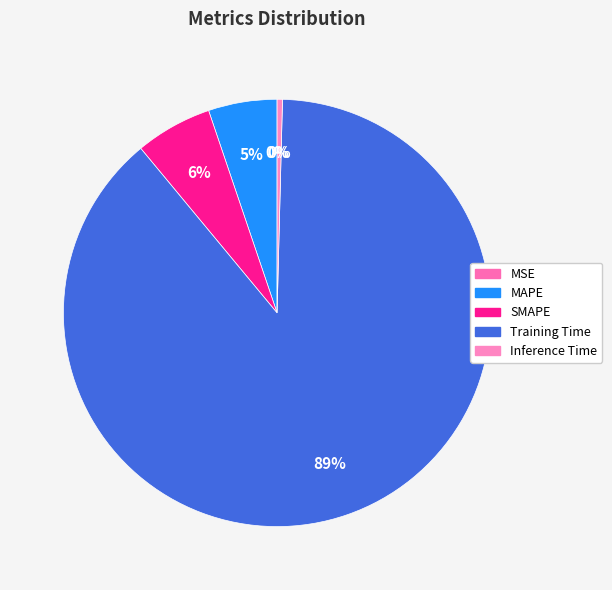

Is there any slice that represents more than half of the pie?

Yes